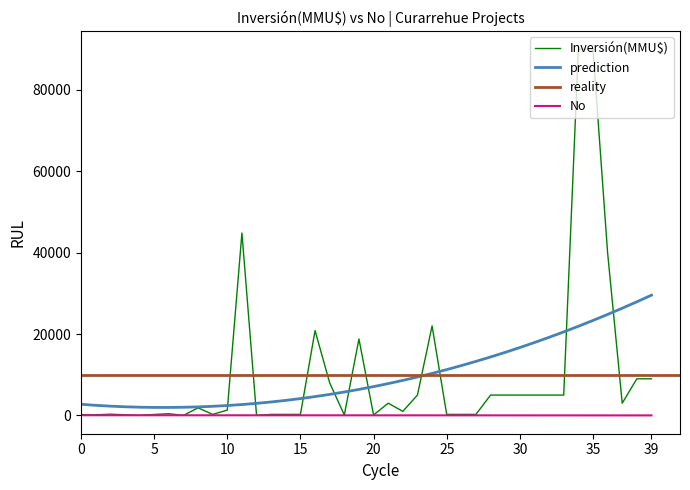

What is the highest value of the prediction series?

29549.3